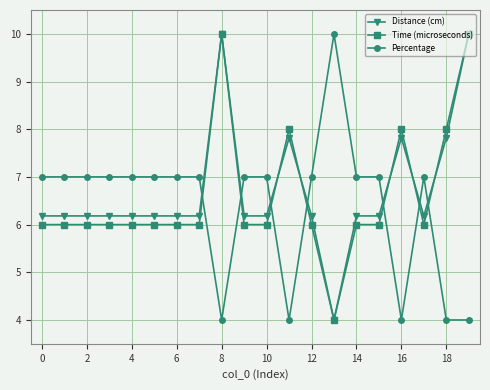

Reading left to right, transcribe all the data shown in this chart.

Distance (cm): 6.2	6.2	6.2	6.2	6.2	6.2	6.2	6.2	10.0	6.2	6.2	7.8	6.2	4.0	6.2	6.2	7.8	6.2	7.8	10.0
Time (microseconds): 6.0	6.0	6.0	6.0	6.0	6.0	6.0	6.0	10.0	6.0	6.0	8.0	6.0	4.0	6.0	6.0	8.0	6.0	8.0	10.0
Percentage: 7.0	7.0	7.0	7.0	7.0	7.0	7.0	7.0	4.0	7.0	7.0	4.0	7.0	10.0	7.0	7.0	4.0	7.0	4.0	4.0